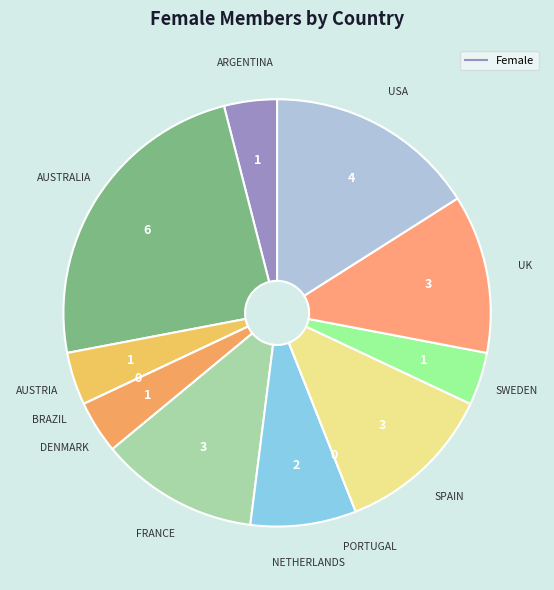

Count the number of slices in the pie.

12